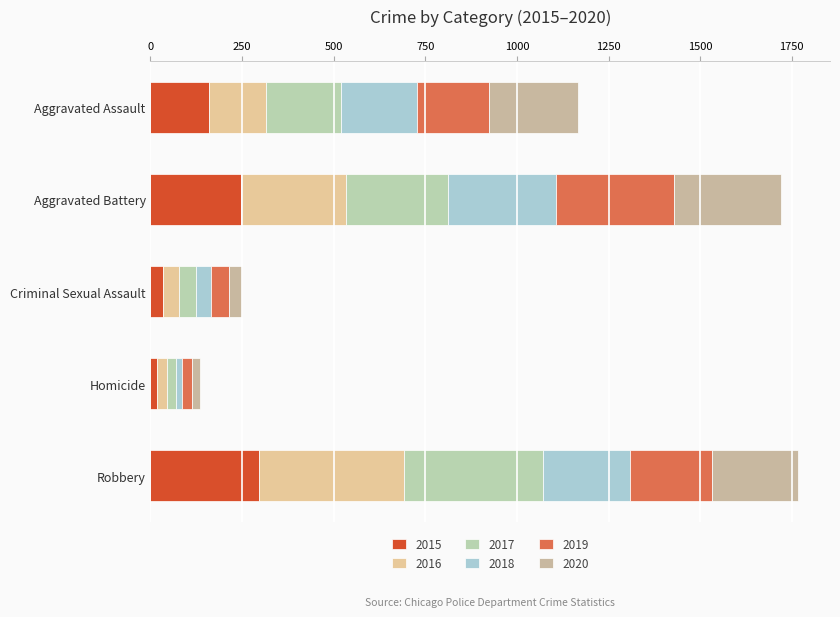

How many series are shown in this chart?

6